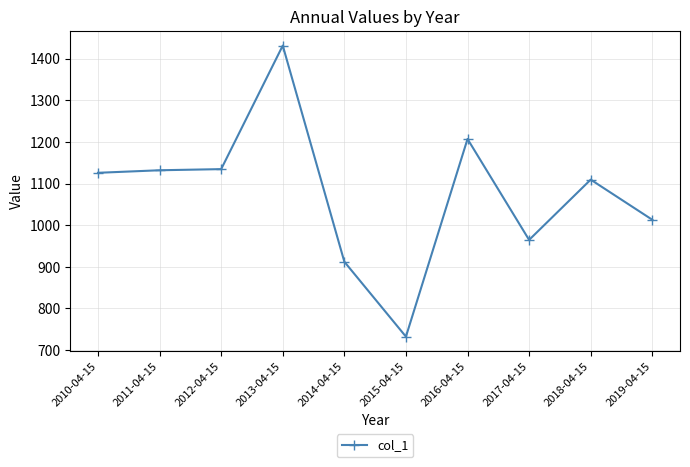

What is the sum of all values?

10761.9